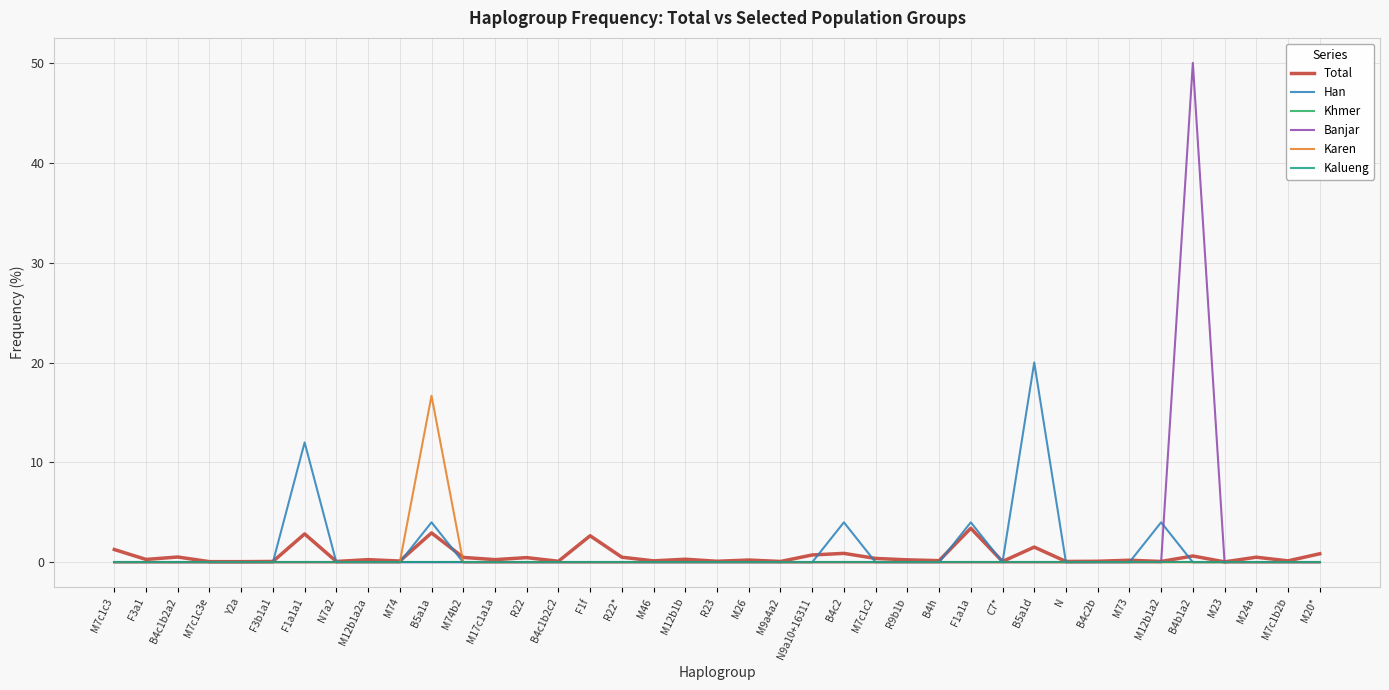

Where is the first local maximum for Karen?

B5a1a